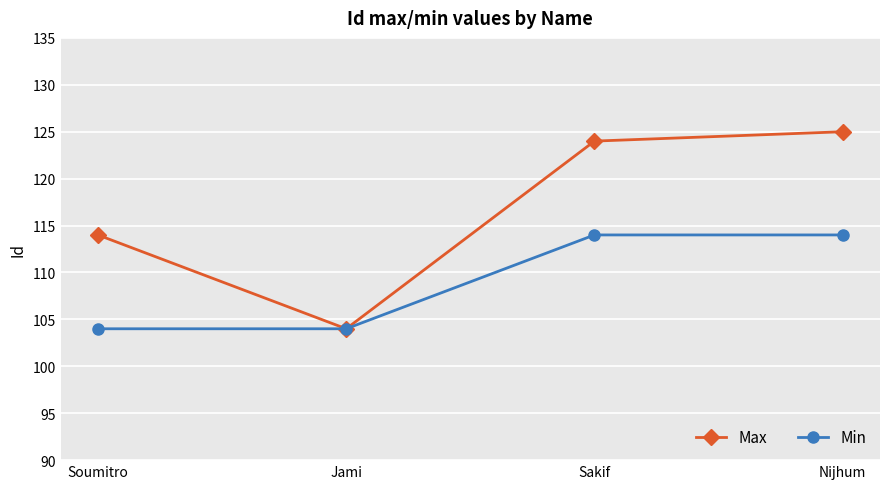

What is the minimum value shown in the chart?

104